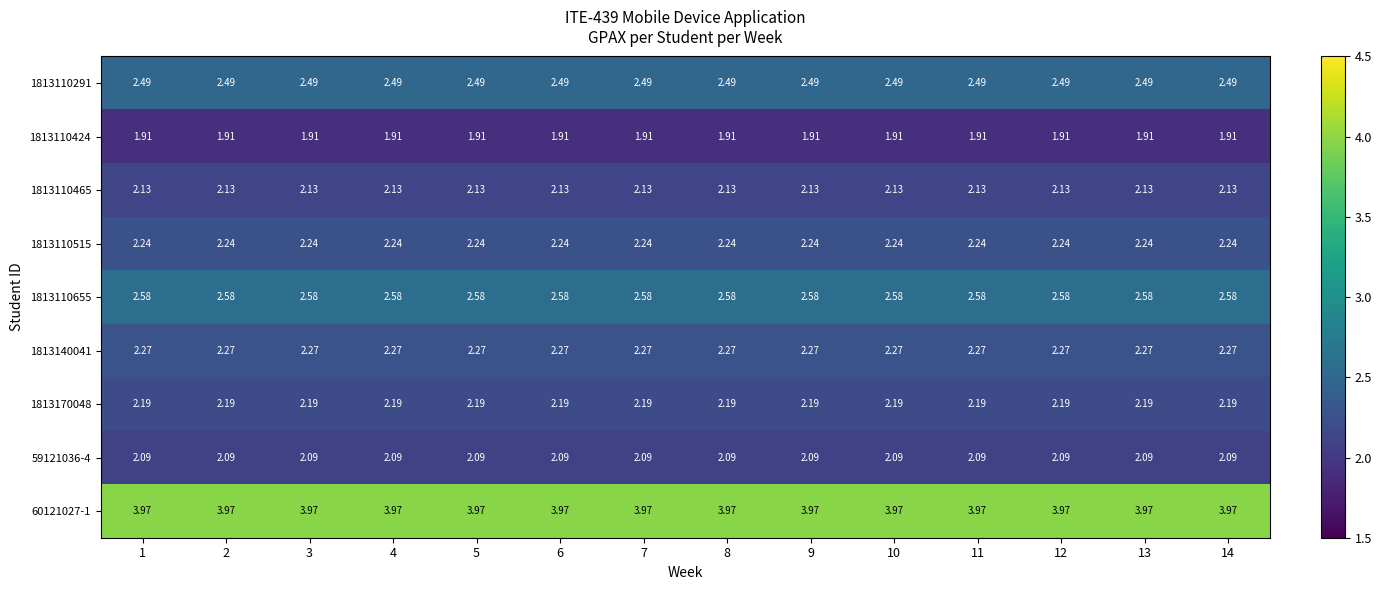

Which series has the largest total across all categories?

60121027-1